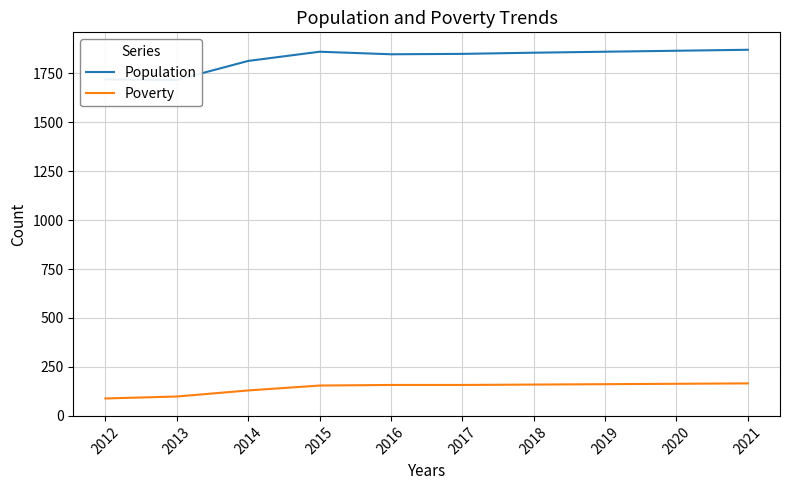

Where is the first local maximum for Population?

2015